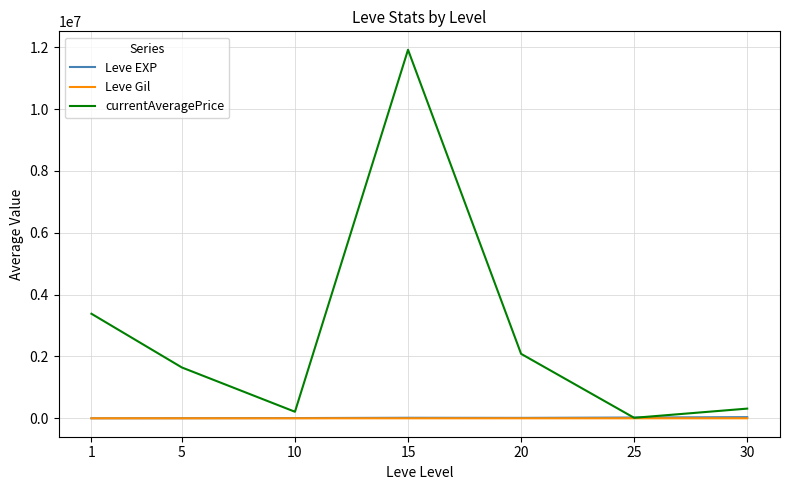

What is the difference between the highest and lowest values at 25?

25097.3